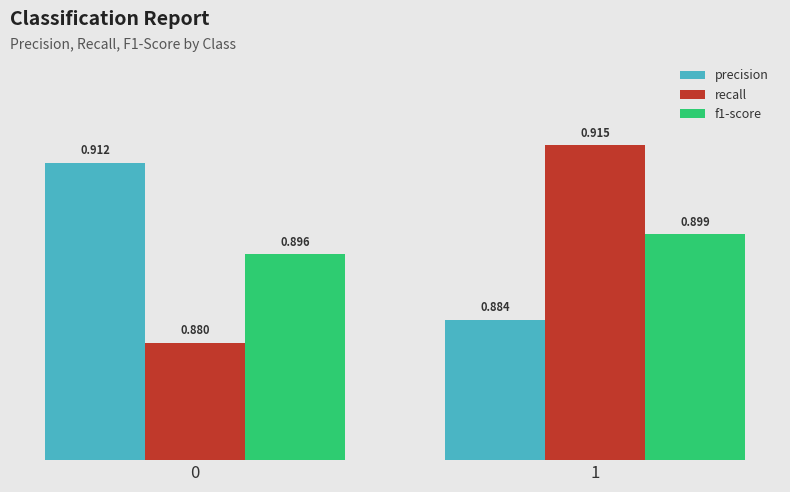

How many bars are there in total?

6